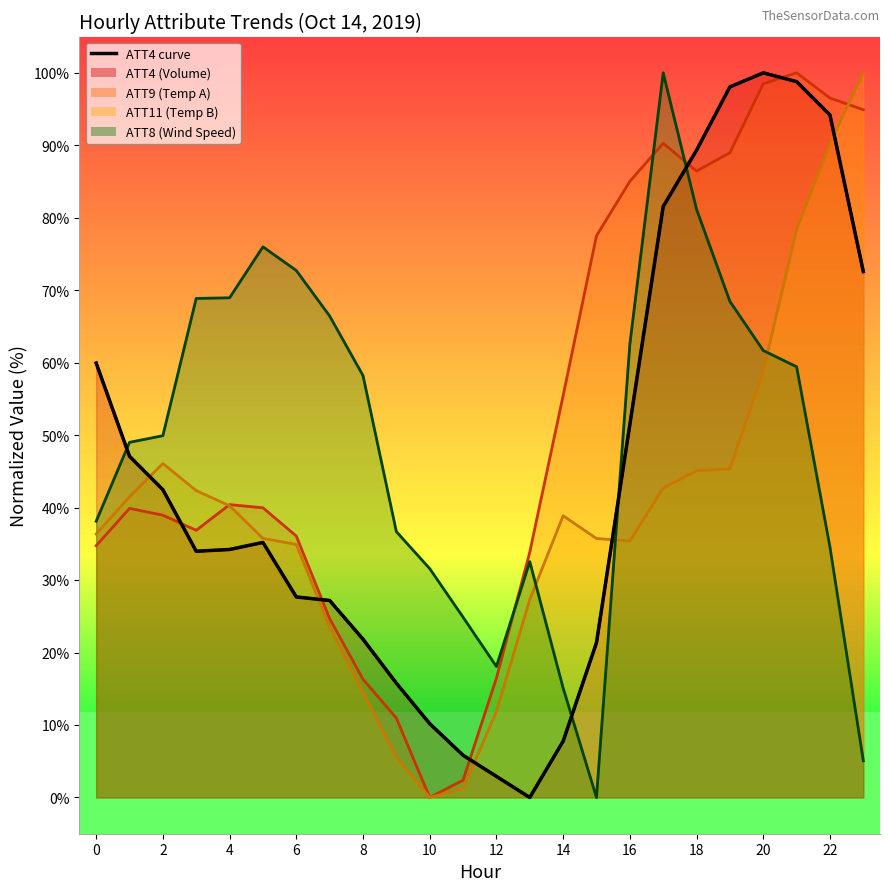

The value at 23 is 49.2. True or false?

False